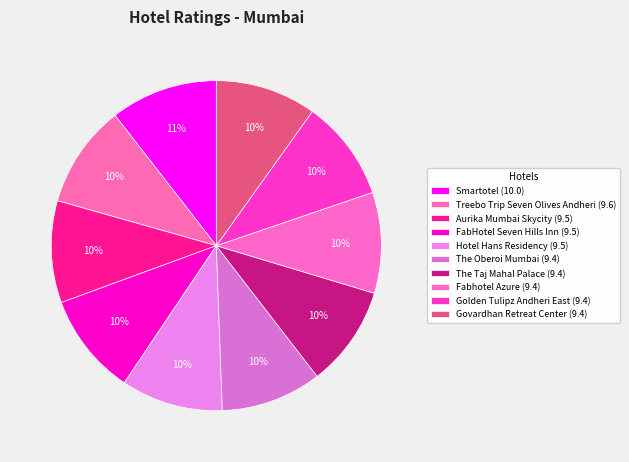

How many segments does this pie chart have?

10